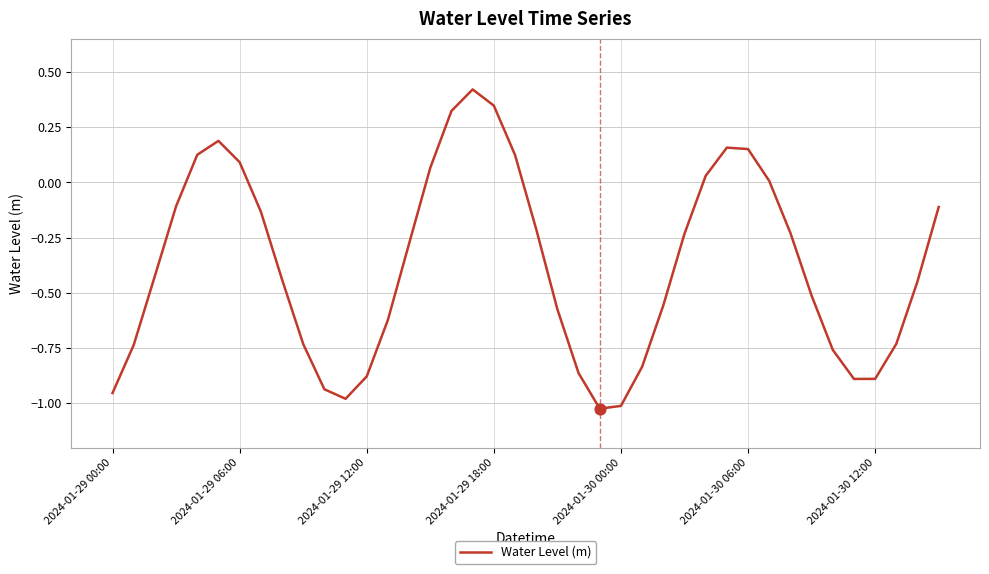

What is the difference between the maximum and minimum values?

1.4